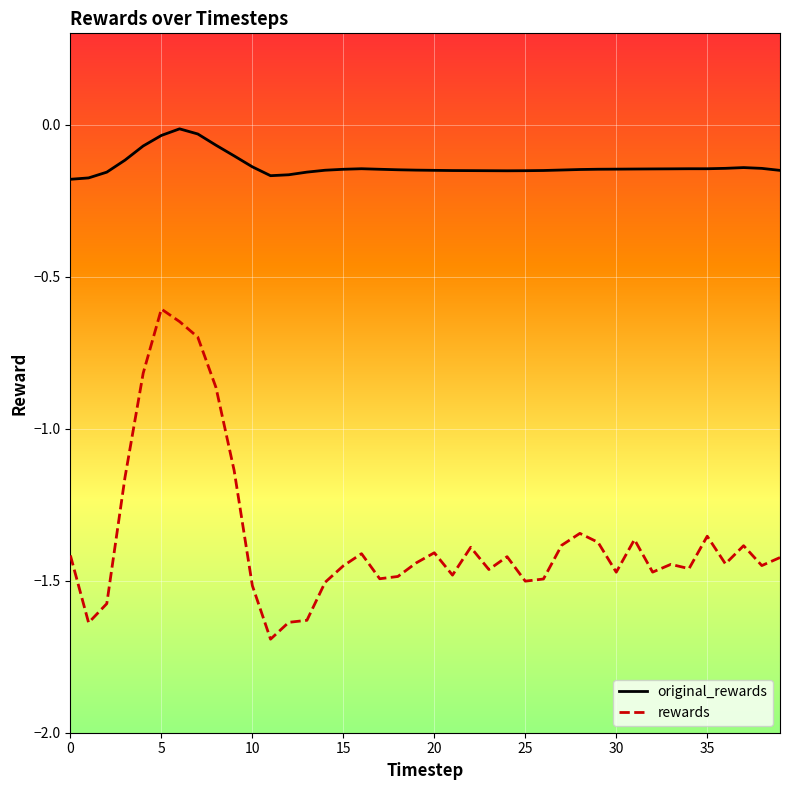

Which series has the largest total across all categories?

original_rewards